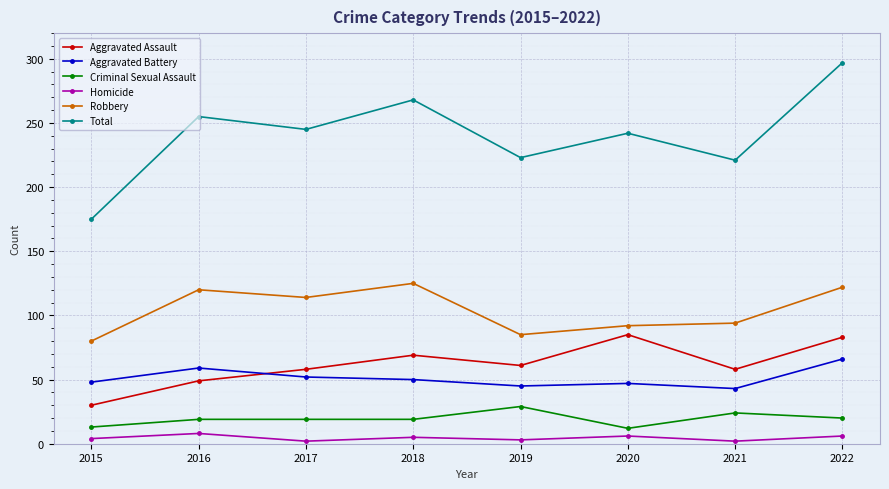

Which series has the largest total across all categories?

Total